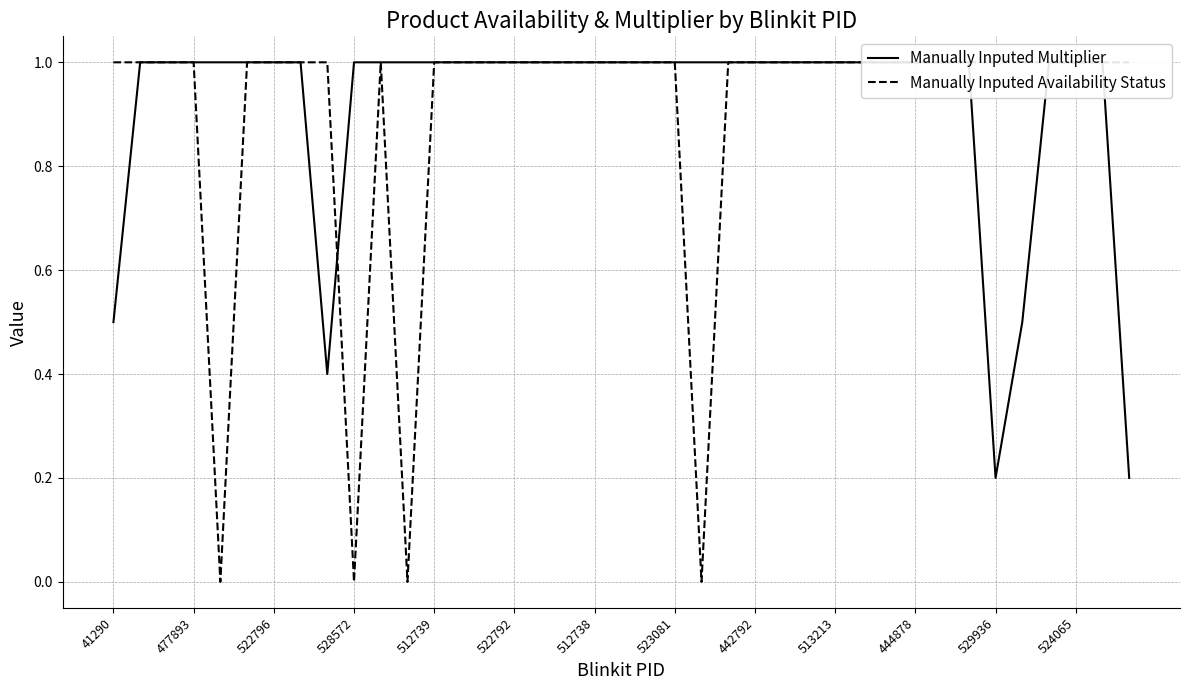

What are all the series names shown in the legend?

Manually Inputed Multiplier, Manually Inputed Availability Status